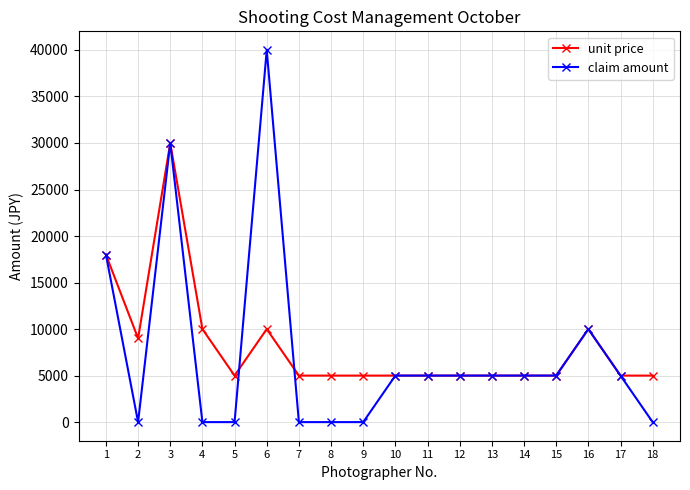

Where is the first local minimum for claim amount?

2